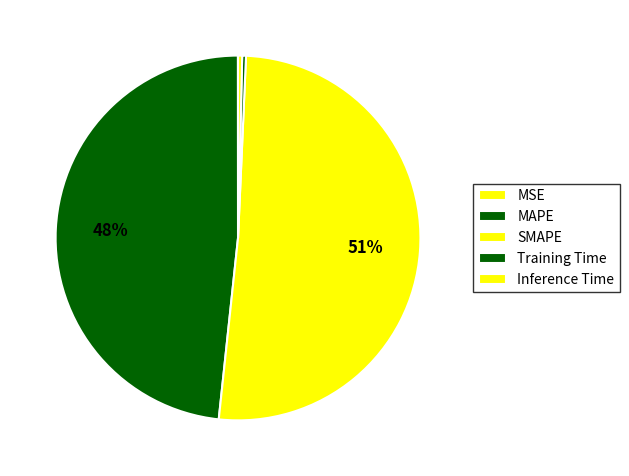

How many segments does this pie chart have?

5